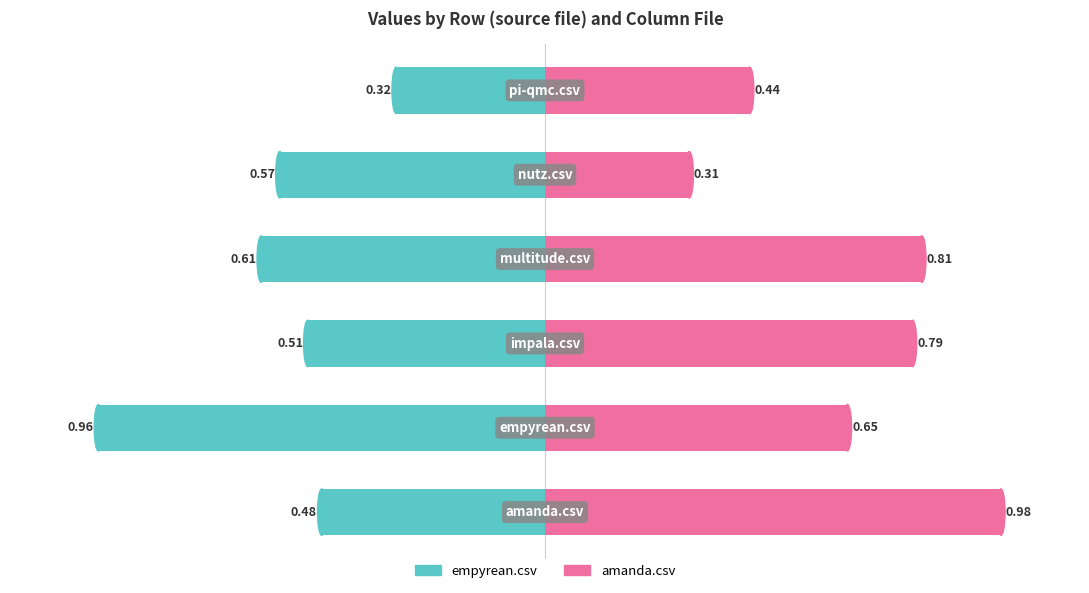

Rank the series by their average value, from highest to lowest.

amanda.csv, empyrean.csv